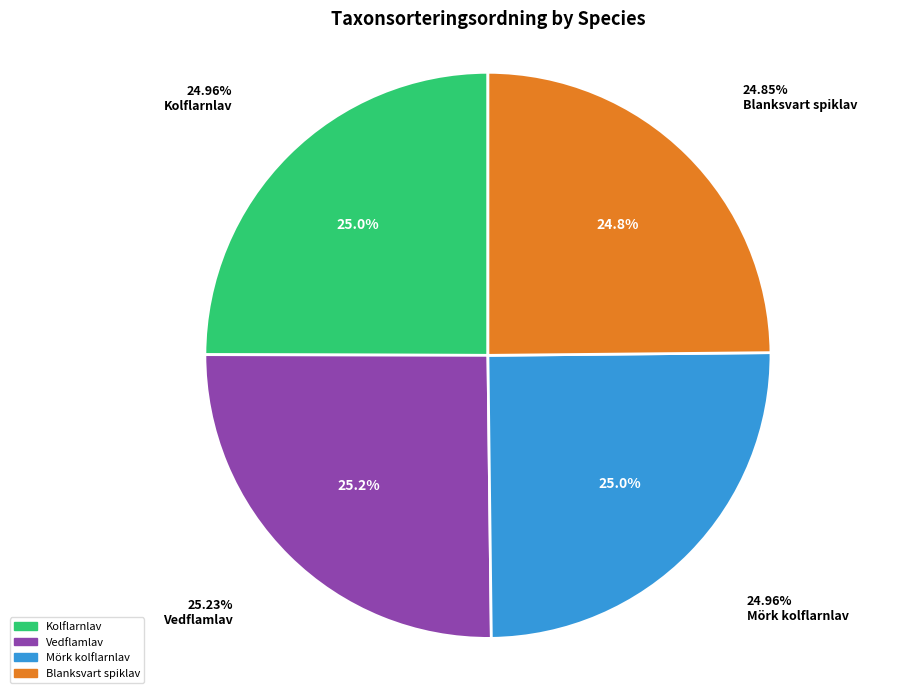

Is it true that Kolflarnlav is 18% of the pie?

False